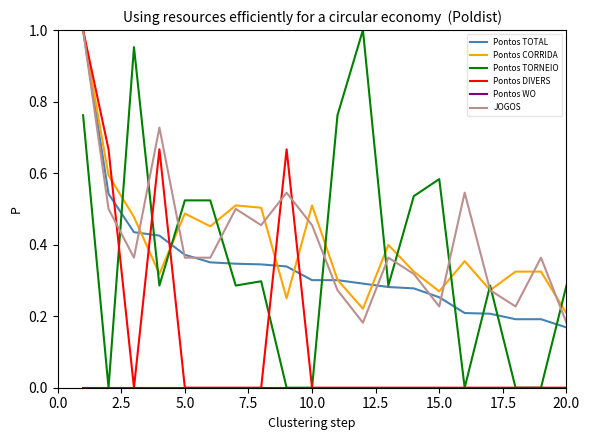

Count the number of data series in this chart.

6